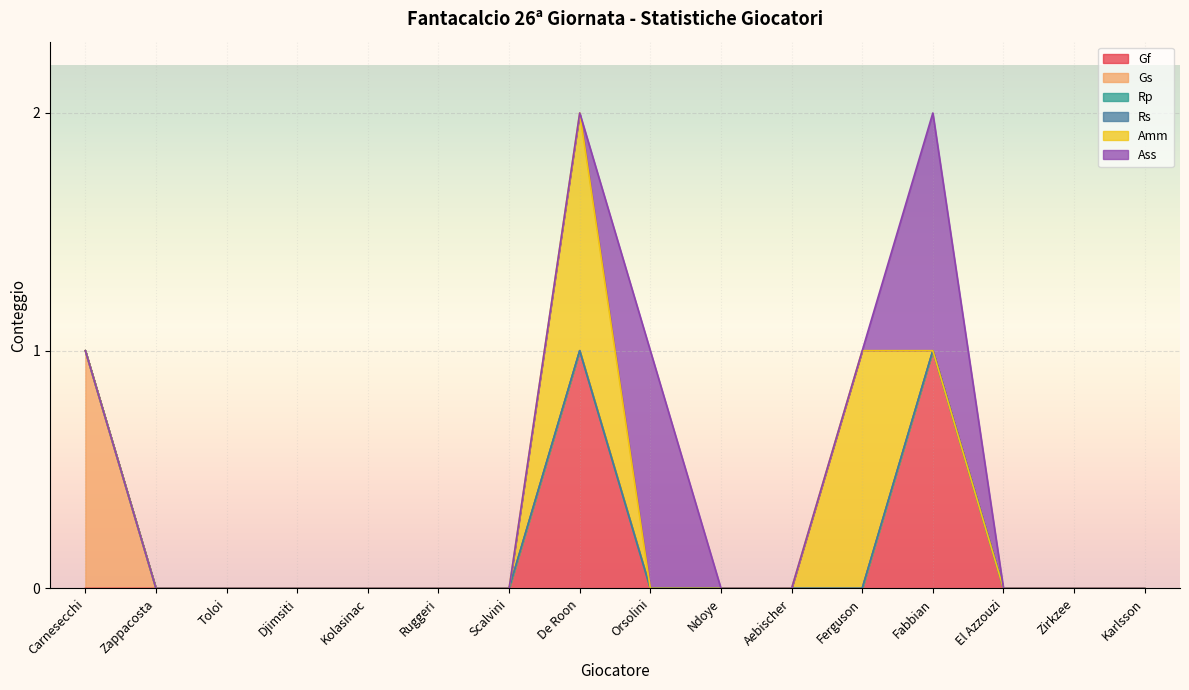

At how many categories does at least one series exceed 0?

5